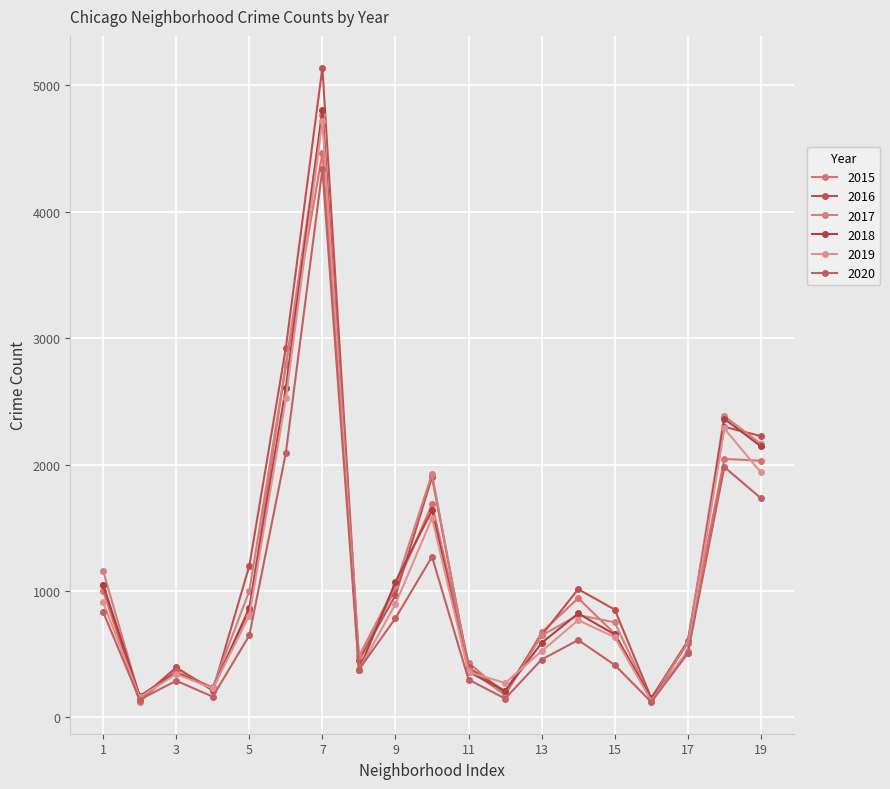

How many lines are shown in the chart?

6